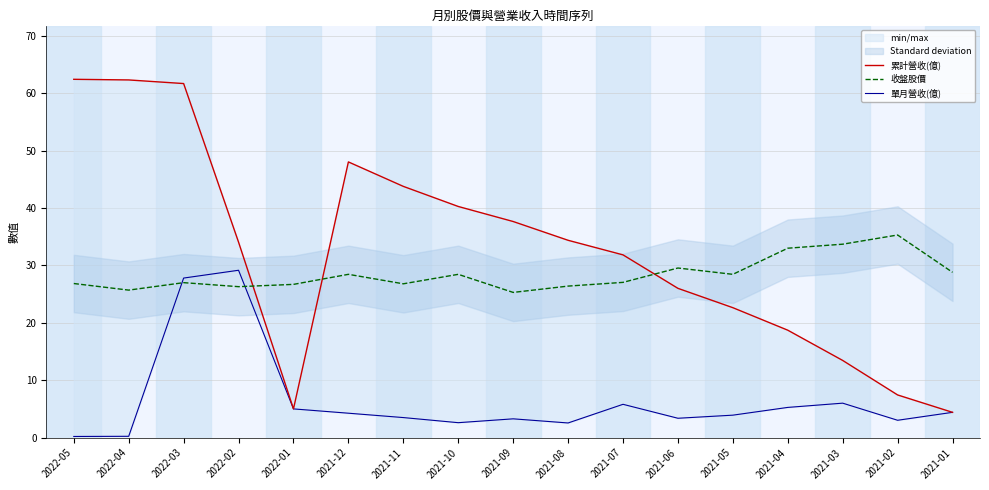

At which category is the sum across all series the highest?

2022-03